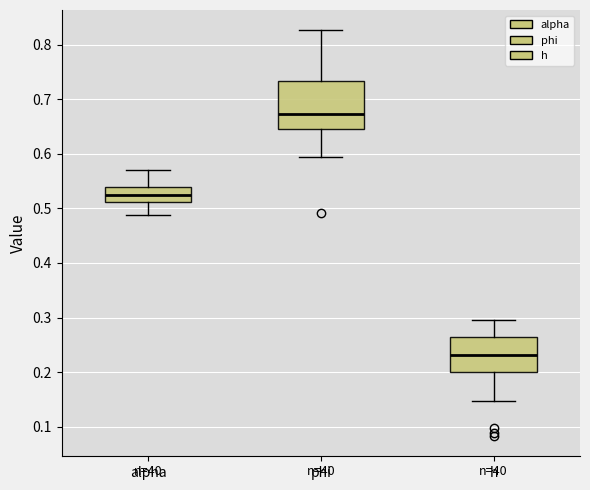

Where is the lower edge of the box for alpha on the y-axis? The values are not printed on the chart, so give them approximately, as read against the axis.

0.51